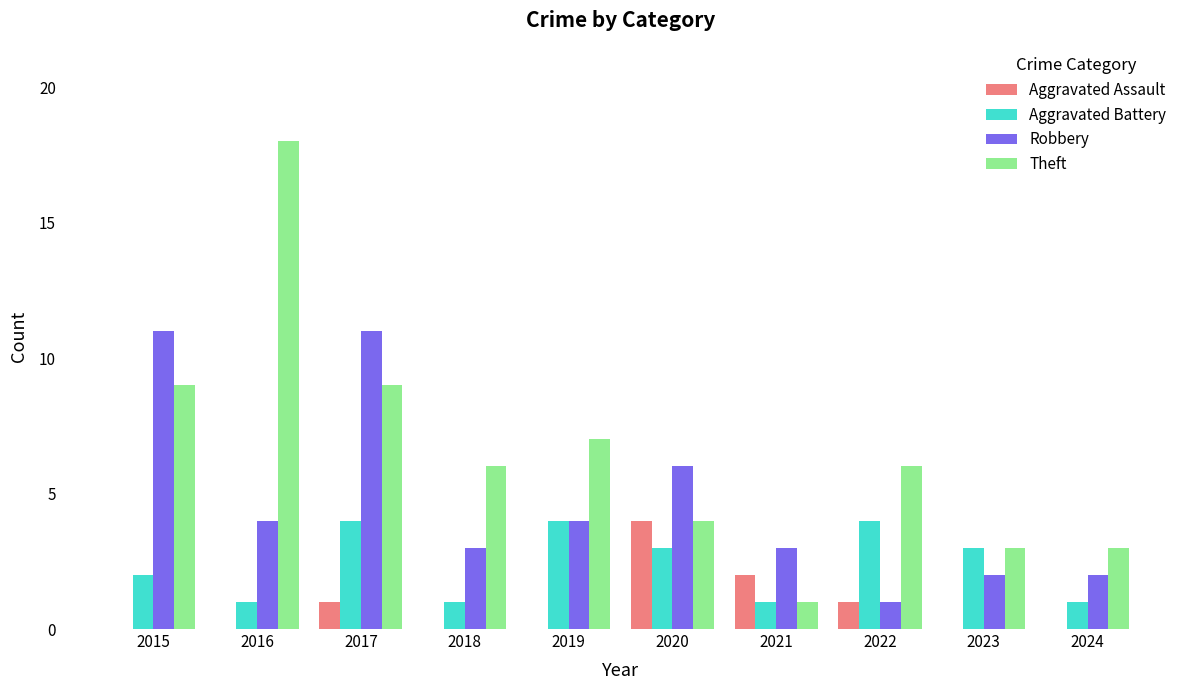

Between 2019 and 2023, which series saw the biggest shift?

Theft